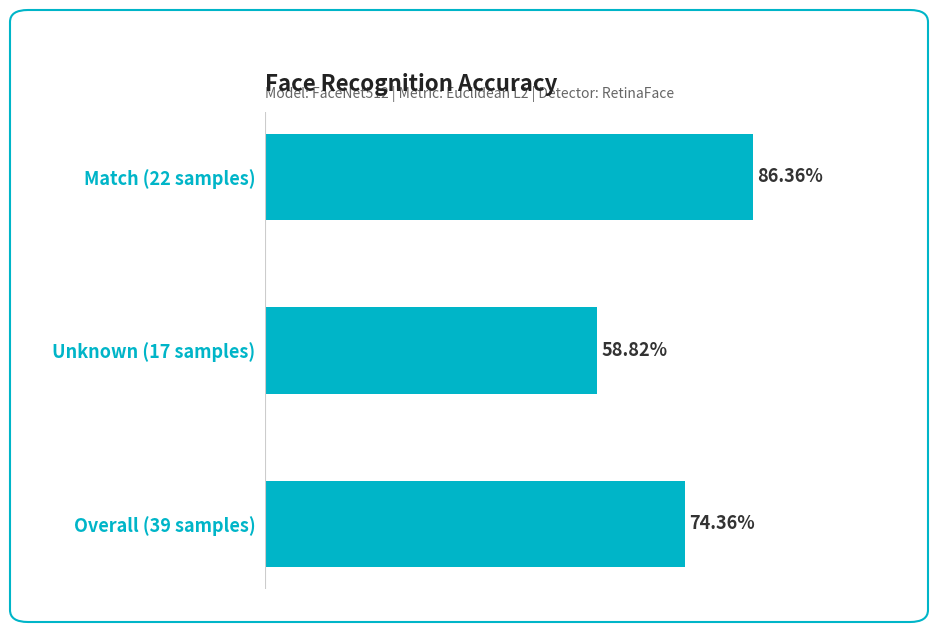

Which has a higher value, Overall (39 samples) or Match (22 samples)?

Match (22 samples)